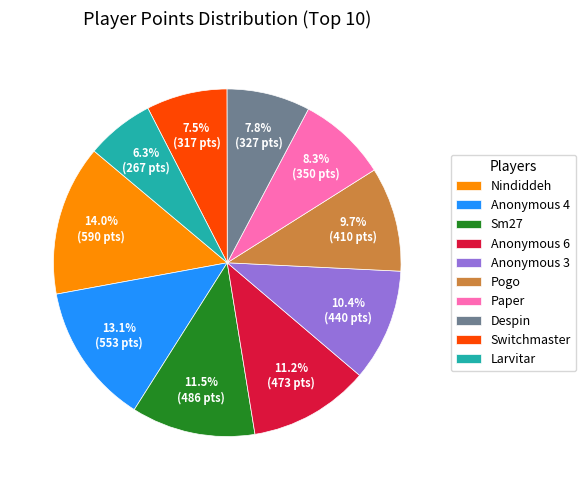

Is the sum of Pogo and Anonymous 6 greater than half?

No